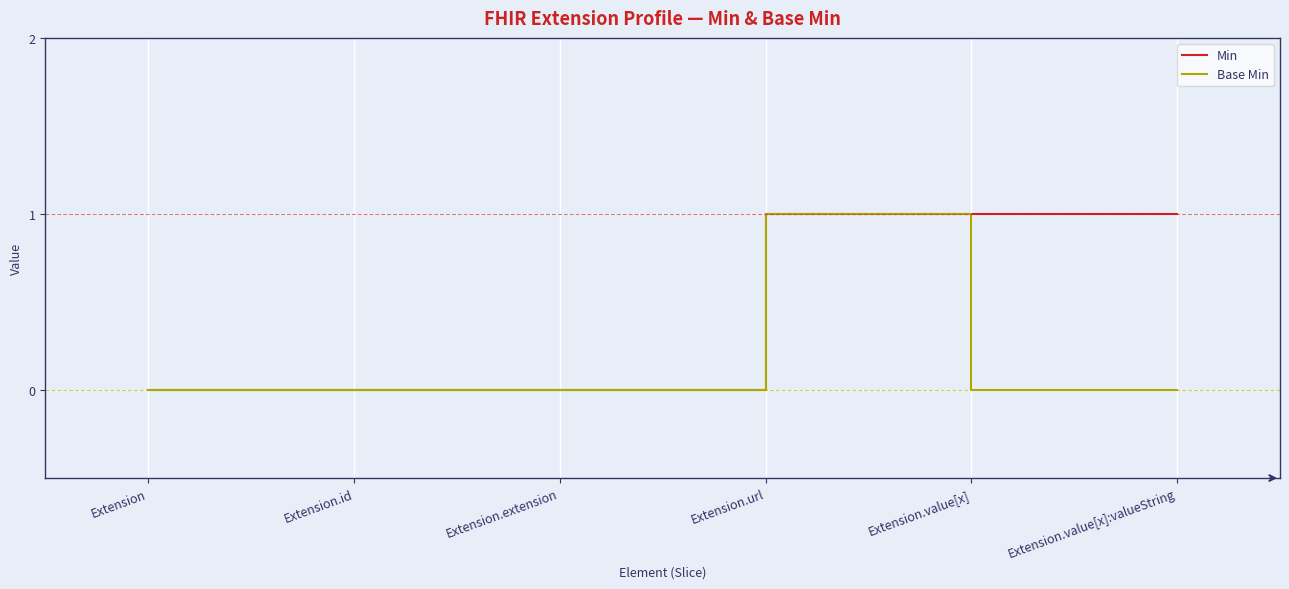

How many lines are shown in the chart?

2